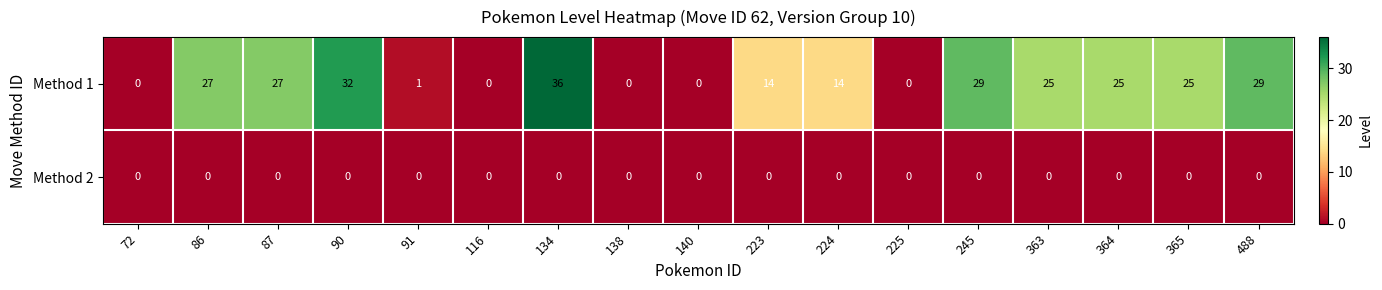

How many data points does each series have?

17